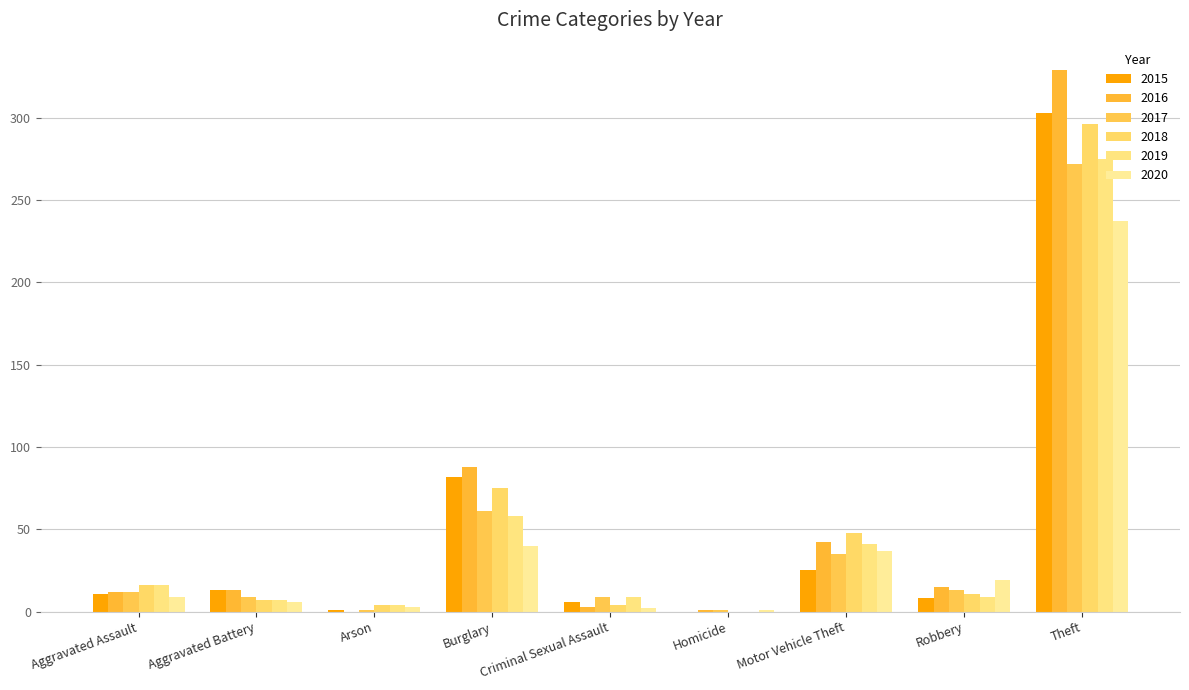

What is the sum of all 2016 values?

503